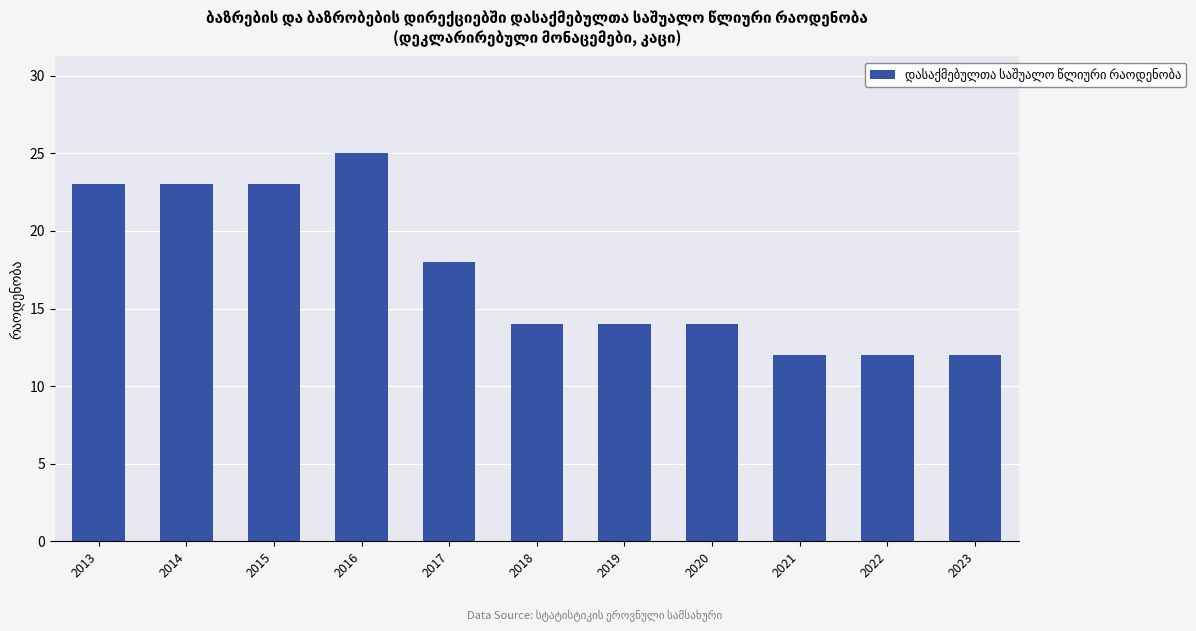

Which label corresponds to the largest value in the chart?

2016